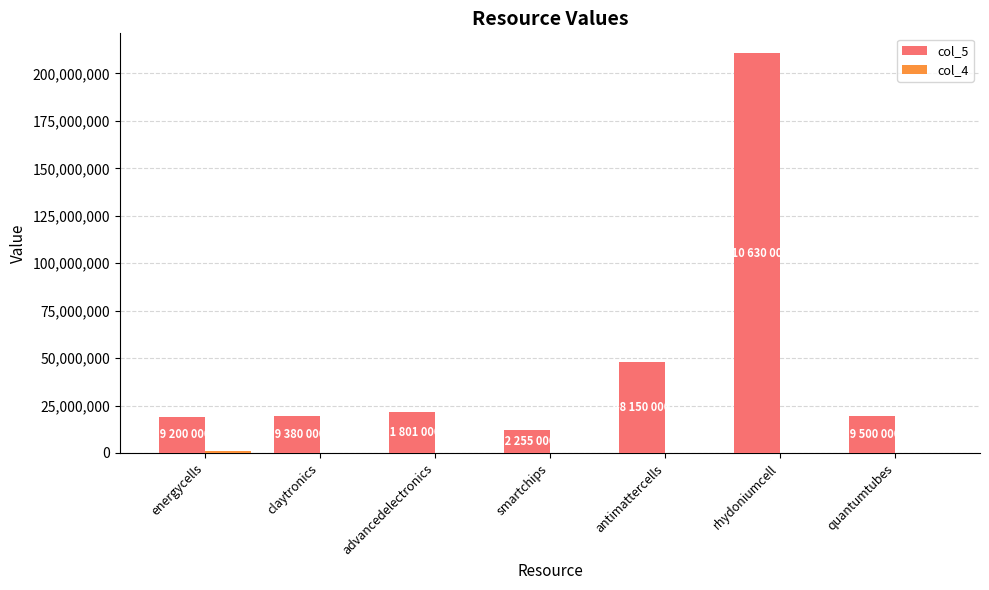

The col_5 series shows 19500000 at quantumtubes. True or false?

True